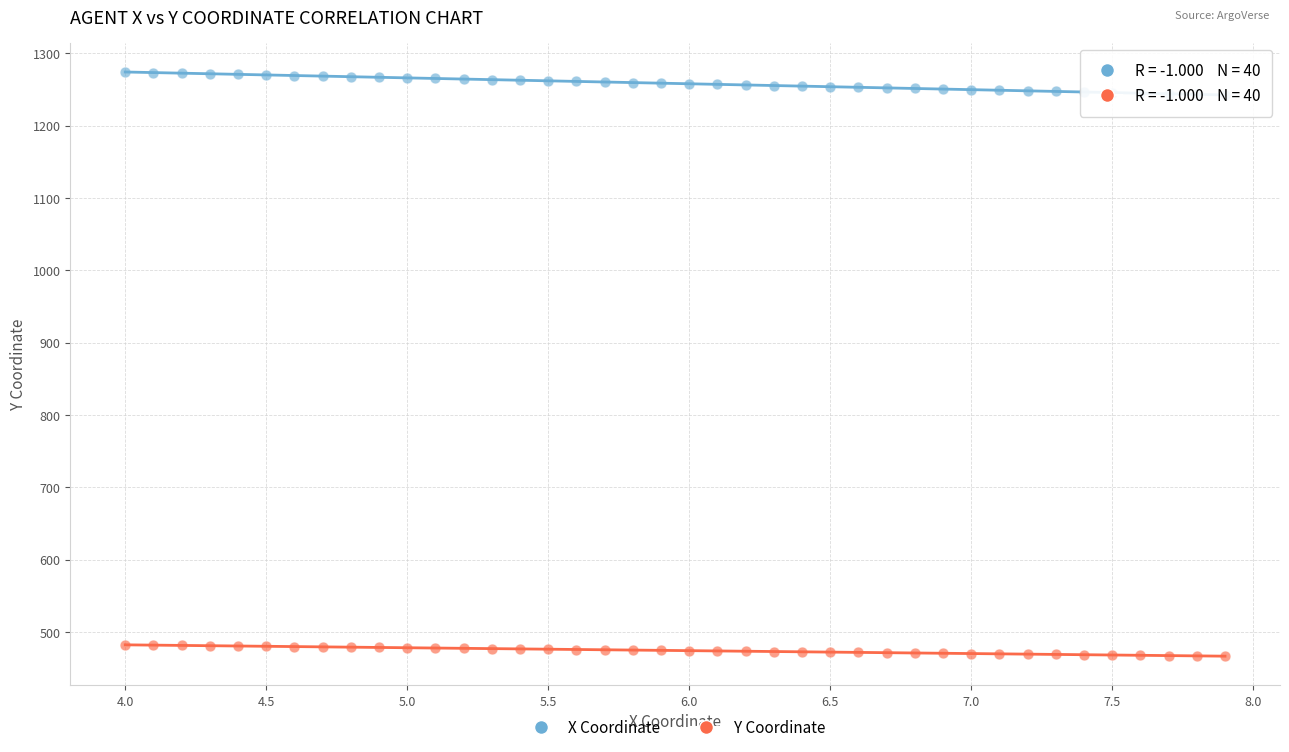

Across all data points, what is the range of X values (max minus min)?

3.9